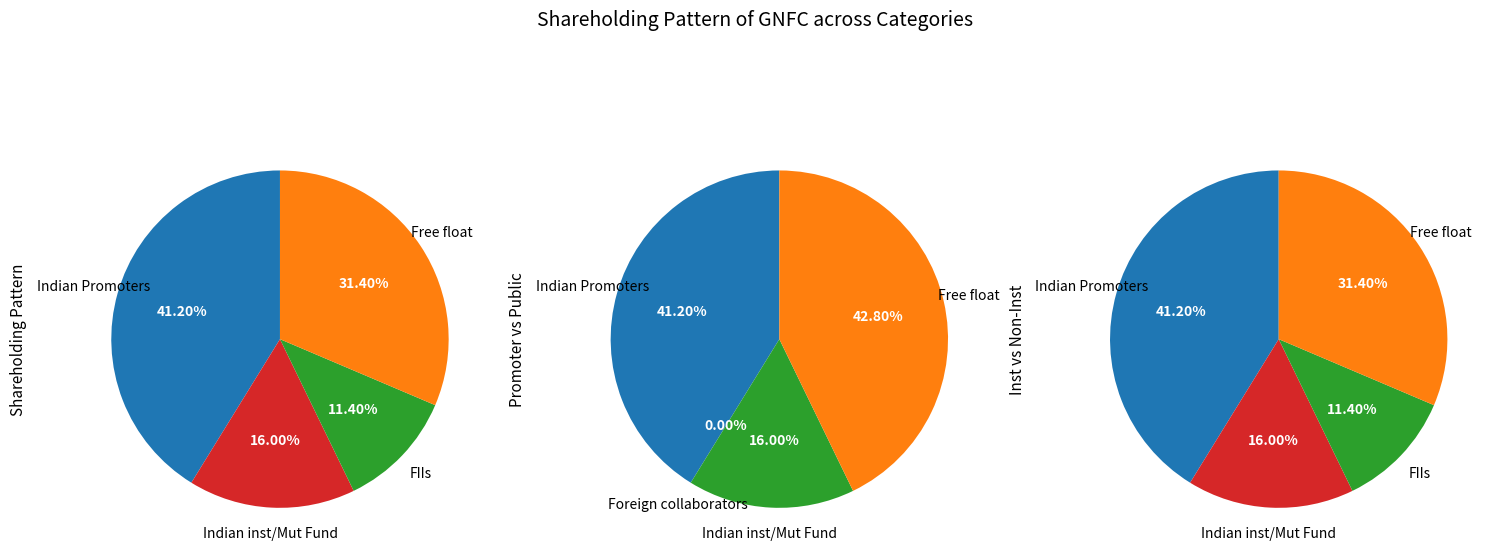

What percentage is the Indian Promoters slice, to the nearest percent?

41%